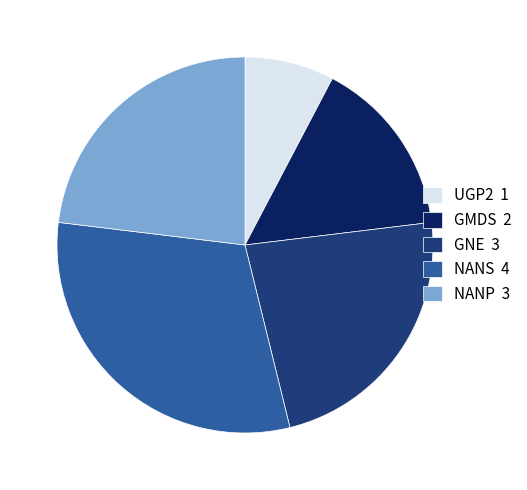

Which has a higher value, NANS 4 or NANP 3?

NANS 4